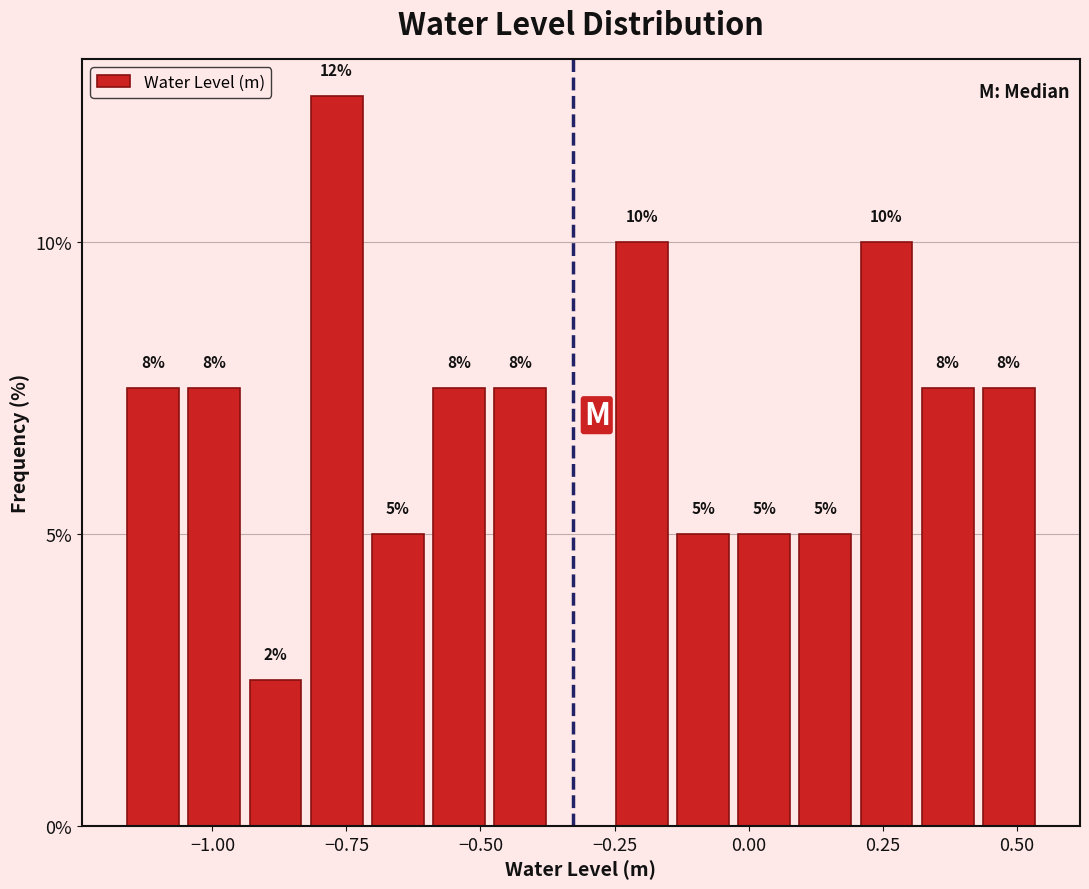

Read against the x-axis, roughly where is the centre of the tallest bar?

-0.75